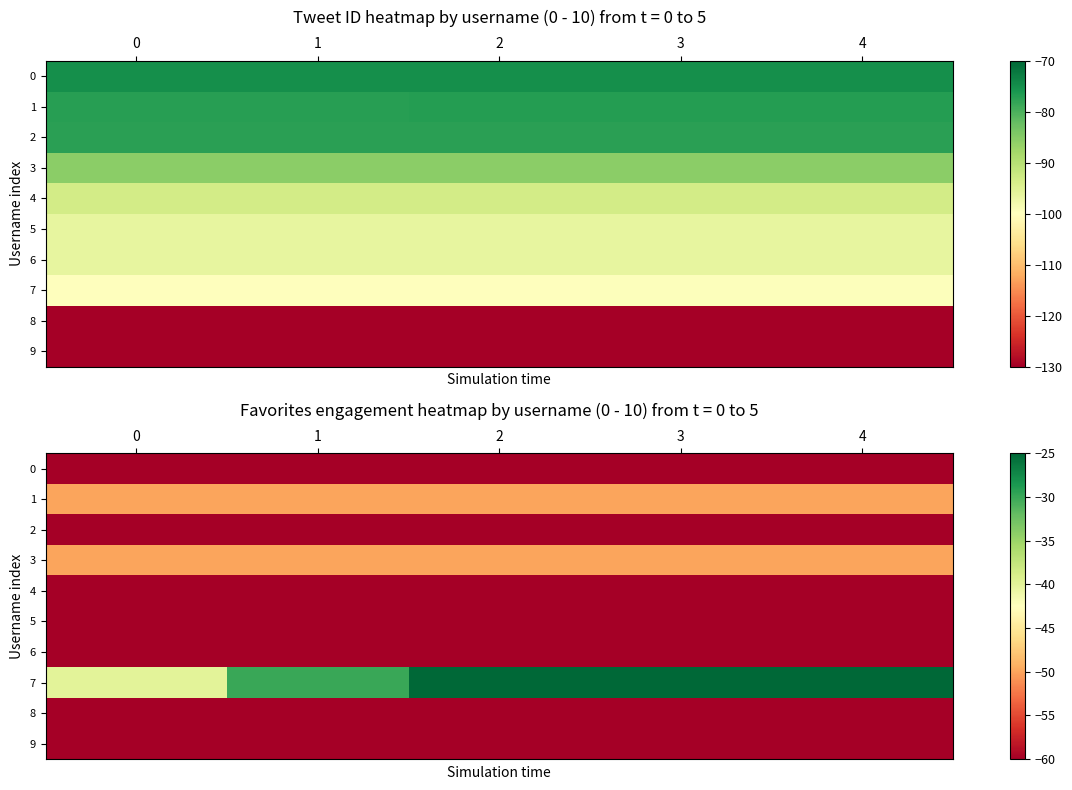

Rank the series at 3 from lowest to highest value.

0, 2, 4, 5, 6, 8, 9, 1, 3, 7